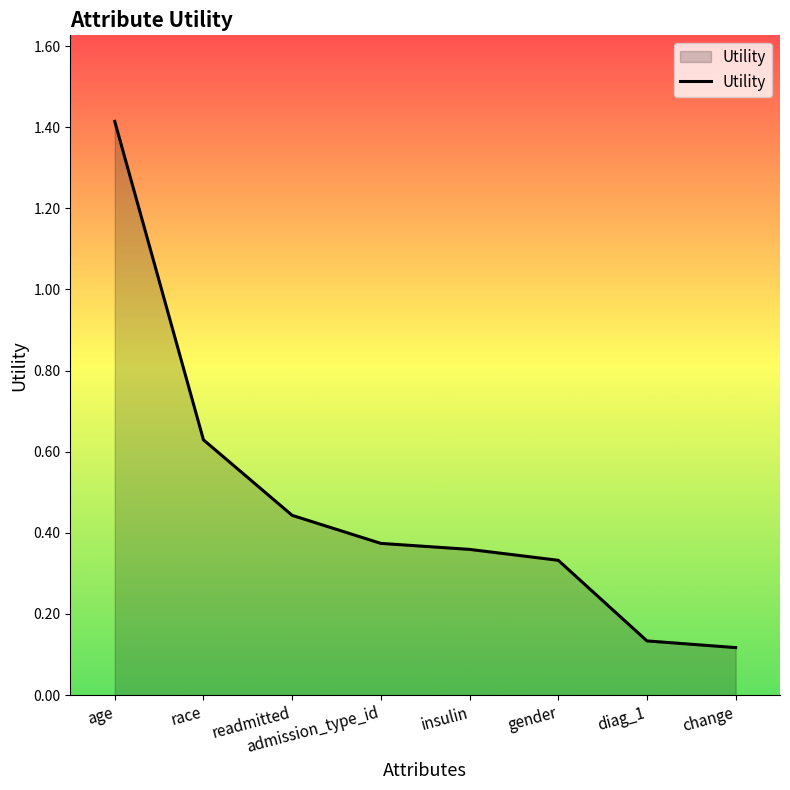

What is the greatest value displayed?

1.4